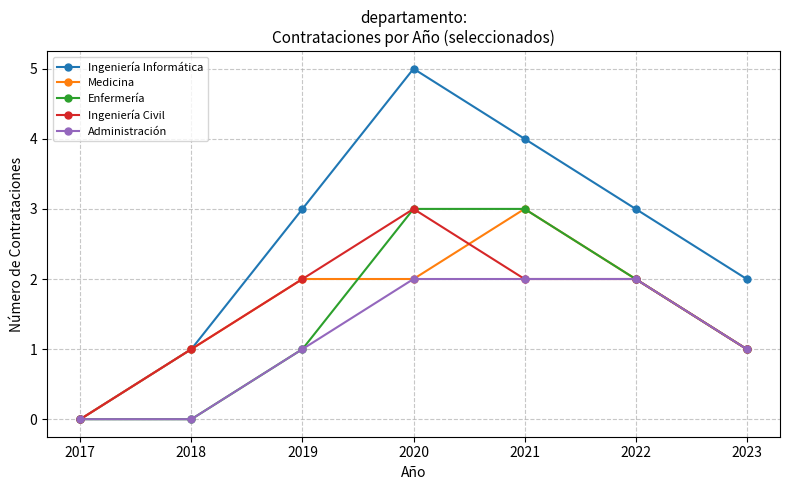

What is the difference between the Medicina values at 2019 and 2023?

1